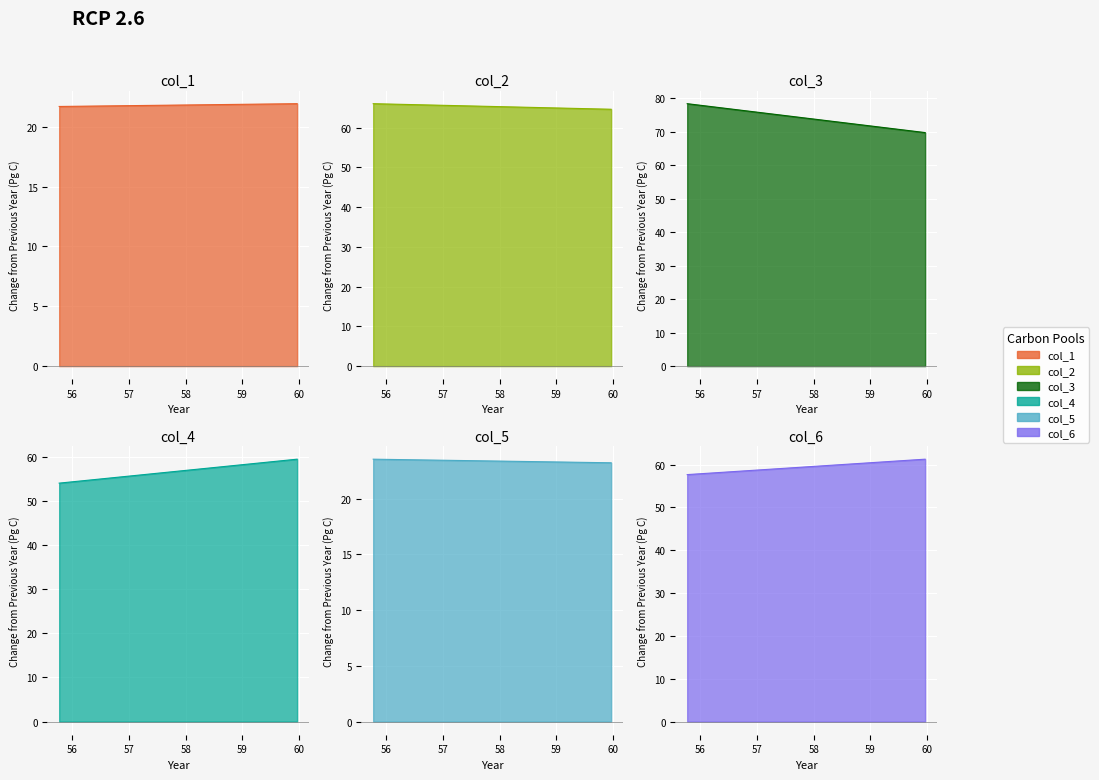

Rank the series at 59.96666667 from highest to lowest value.

col_3, col_2, col_6, col_4, col_5, col_1